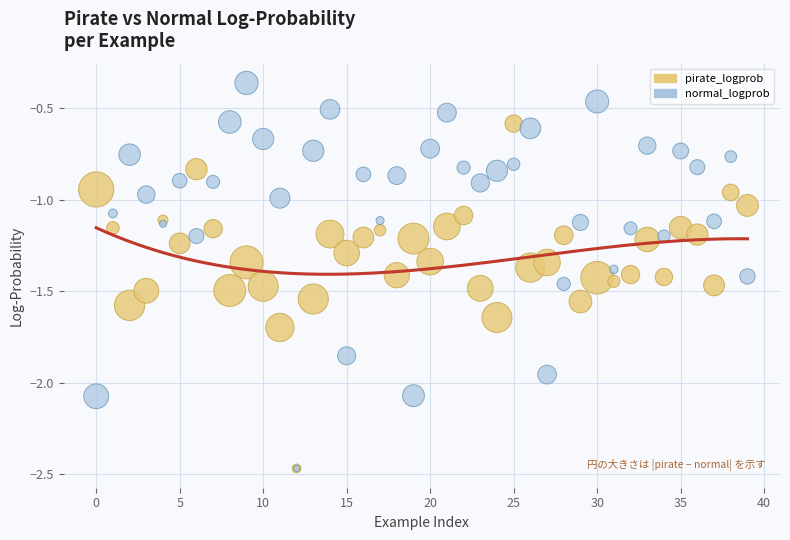

Which series has the largest Y range (max minus min)?

normal_logprob